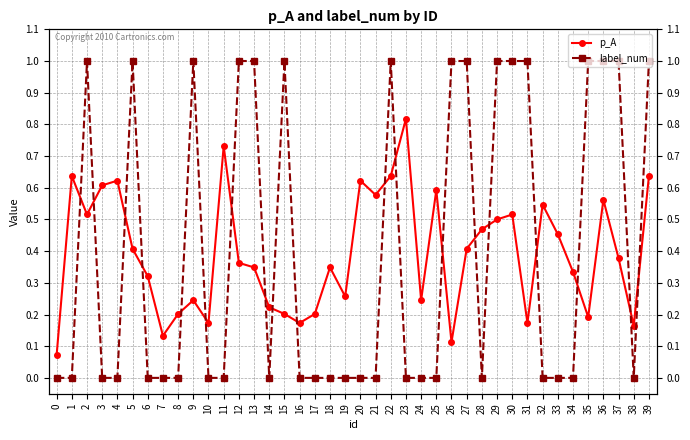

Which series has the largest range (max minus min)?

label_num